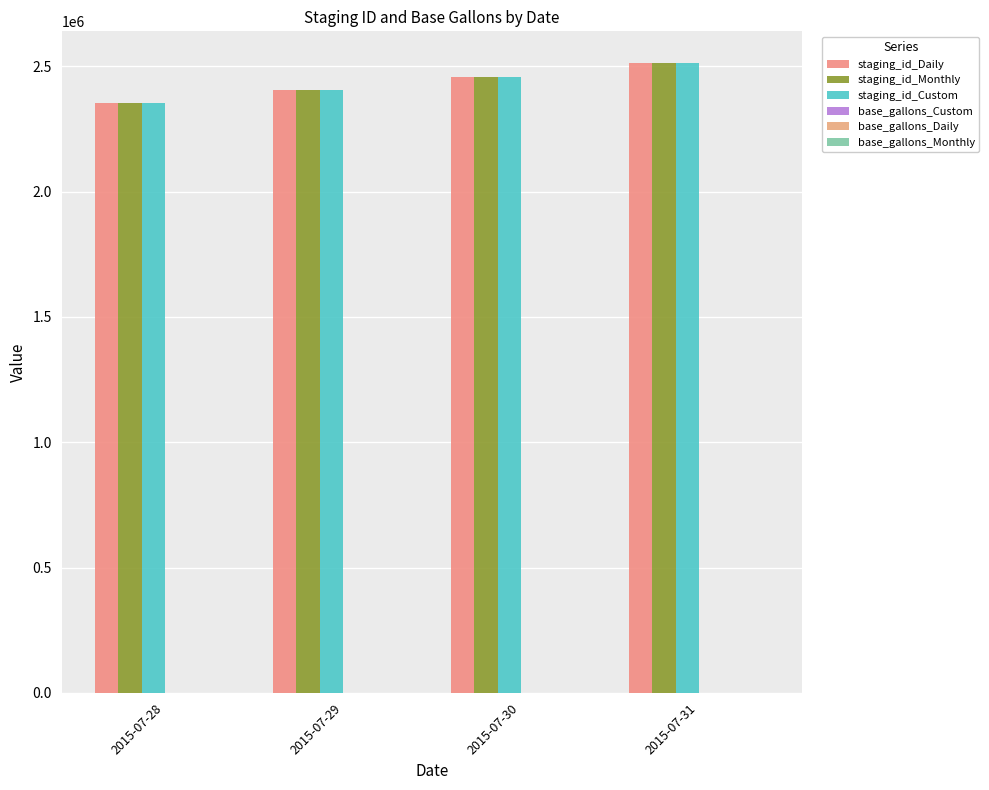

How many data points does each series have?

4